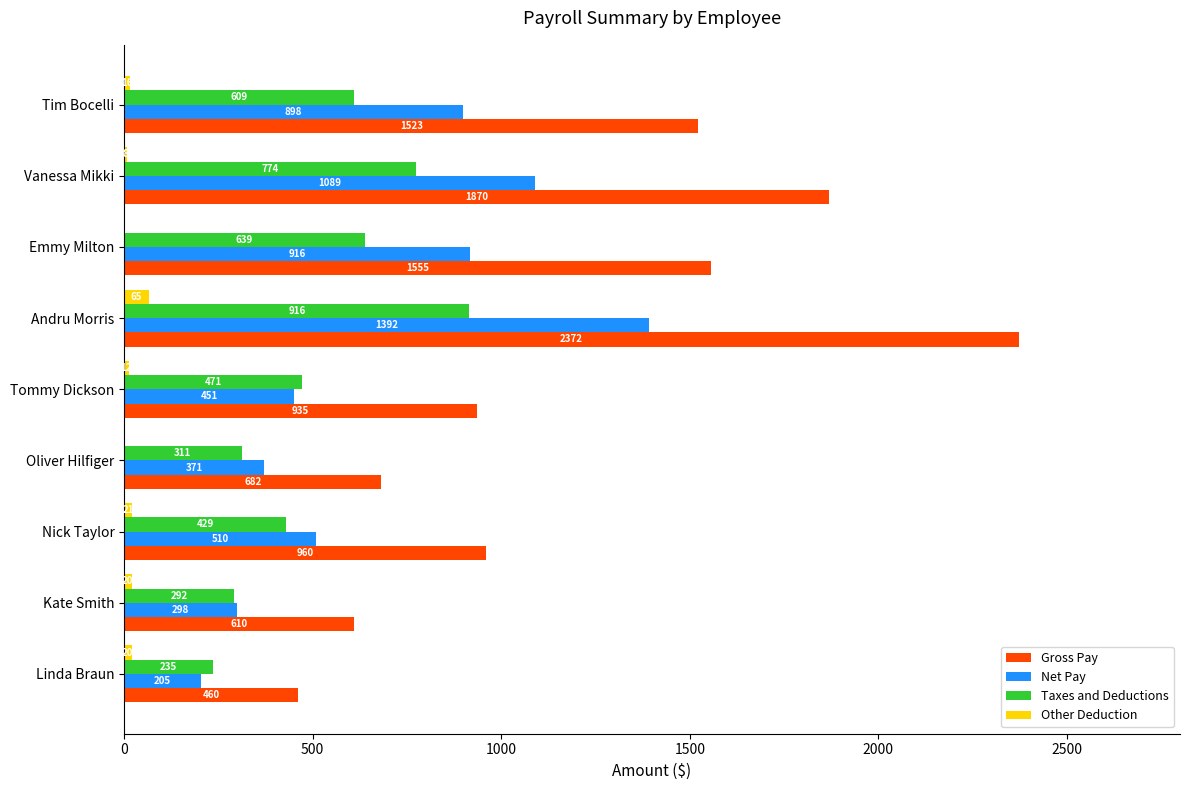

Which series changed the most between Linda Braun and Tommy Dickson?

Gross Pay